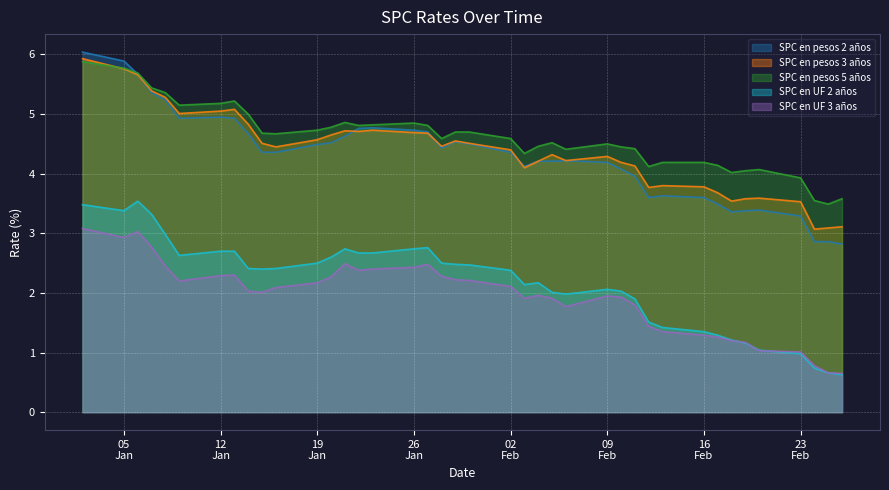

Is the value of SPC en pesos 2 años at 03-02-2009 greater than the value of SPC en UF 3 años at 10-02-2009?

Yes